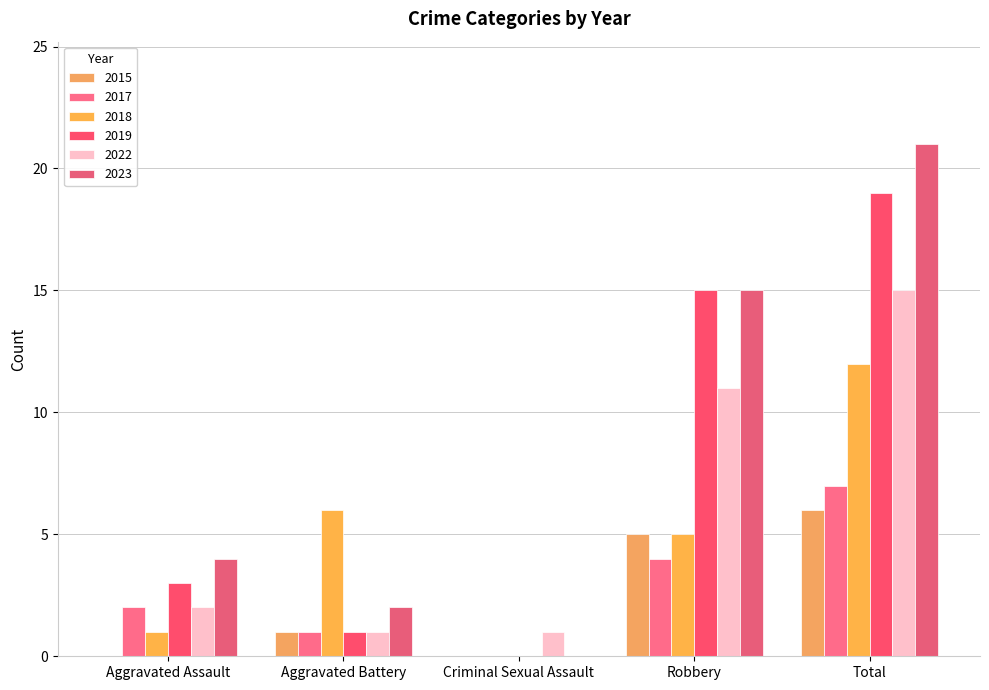

What is the highest value of the 2017 series?

7